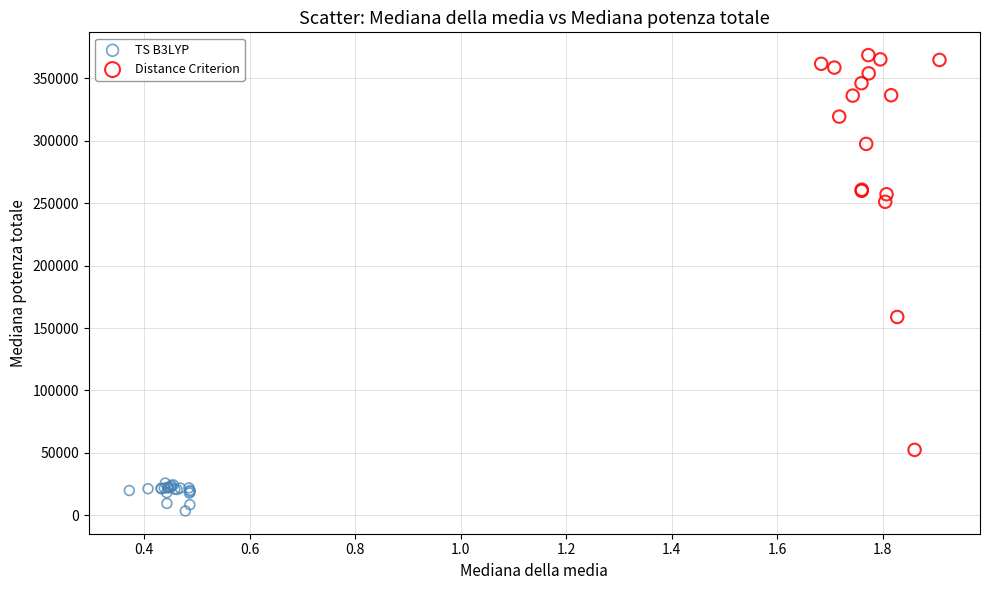

Which series reaches the minimum Y coordinate?

TS B3LYP